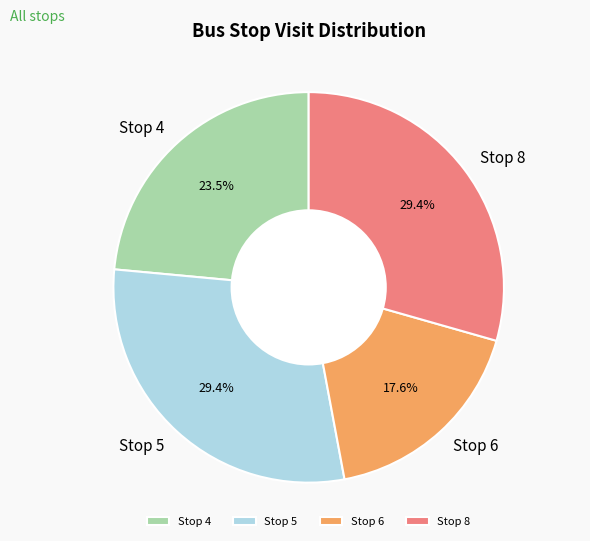

How many slices are in this pie chart?

4